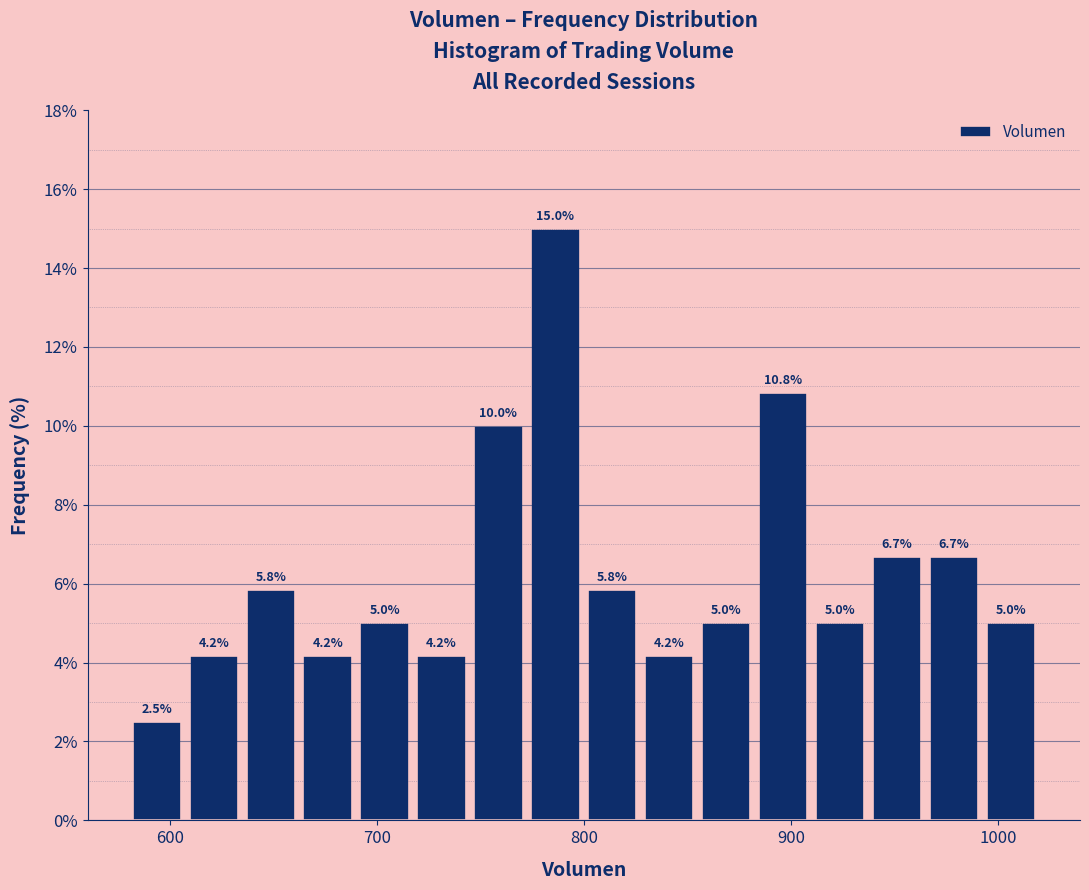

Read against the x-axis, roughly where is the centre of the tallest bar?

790